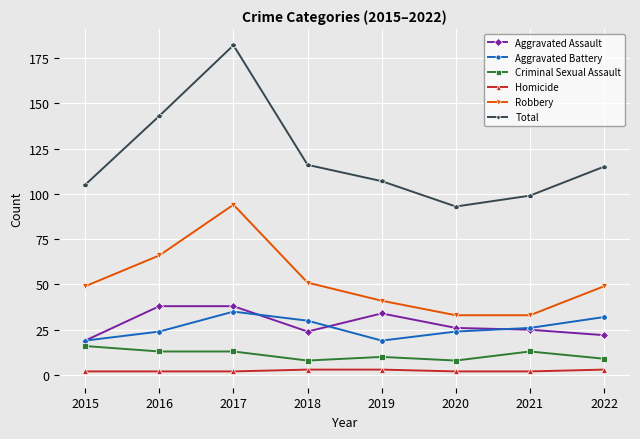

True or false: Robbery has more than 1 interior local peaks.

False